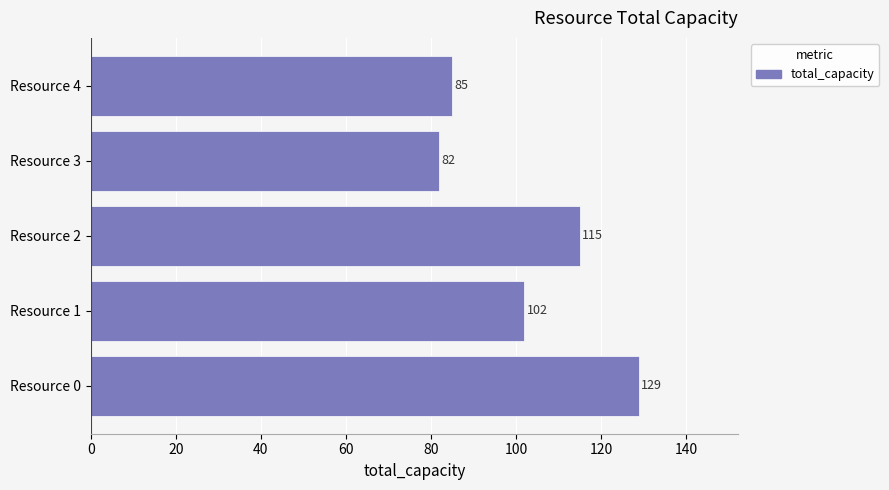

What is the smallest value displayed?

82